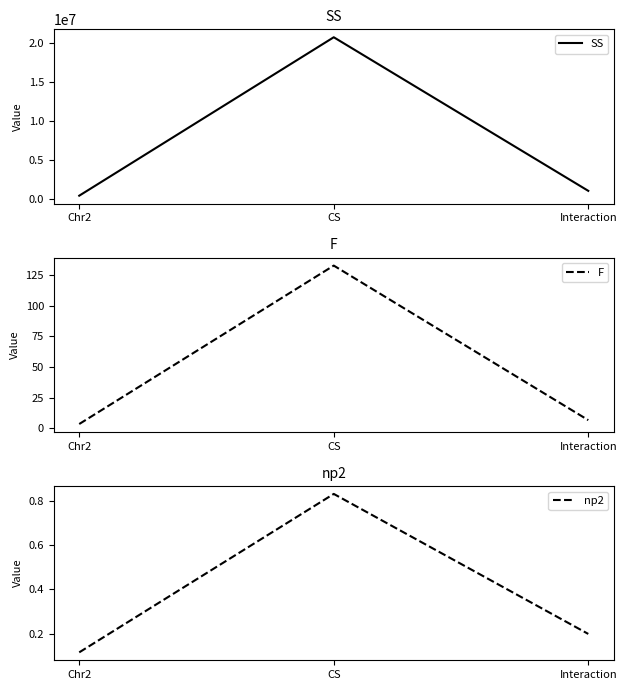

What is the difference between the maximum and minimum values in the SS series?

20260016.2